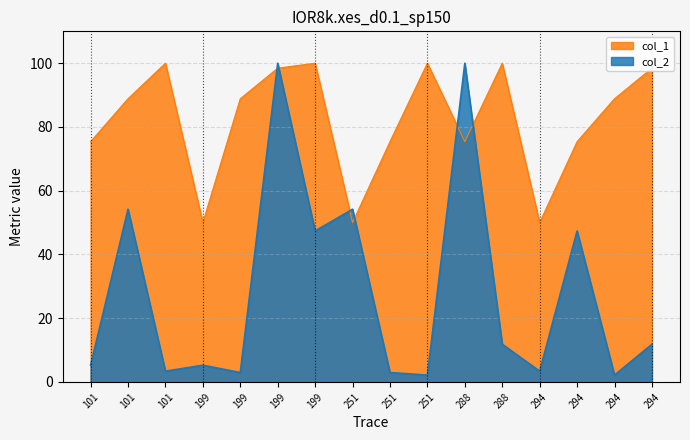

Is the value of col_2 at 294 greater than the value of col_1 at 294?

No